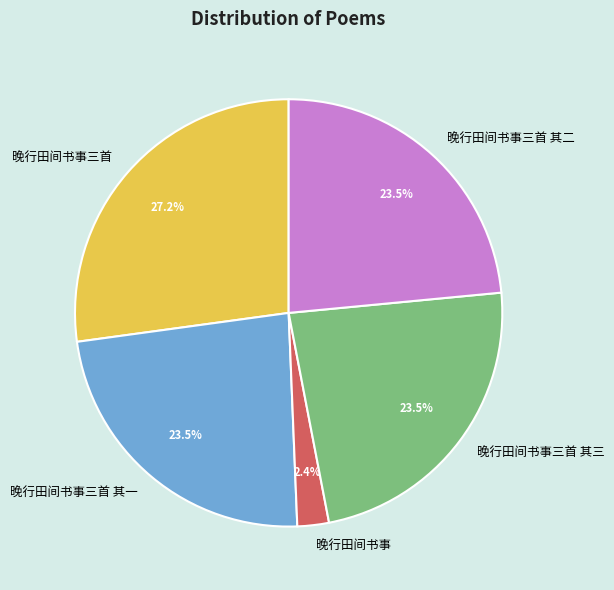

Between 晚行田间书事三首 and 晚行田间书事三首 其一, which is larger?

晚行田间书事三首